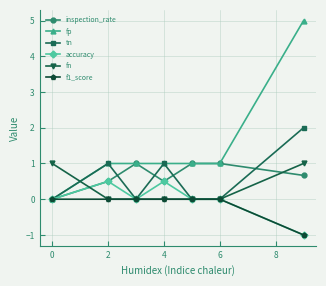

Which series has the widest spread of values?

fp